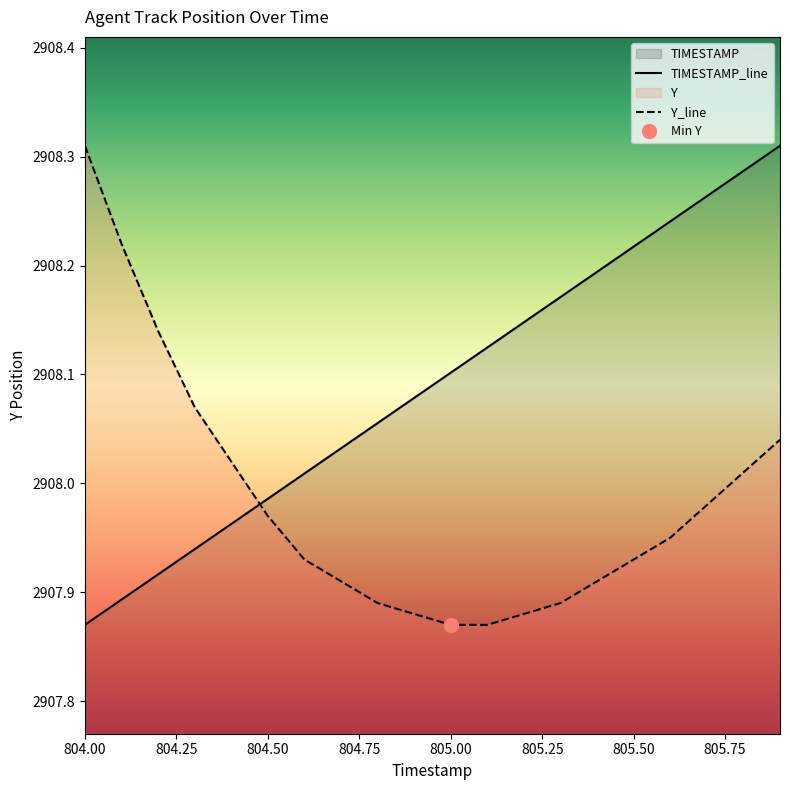

Does the chart display data point markers on the line(s)?

No